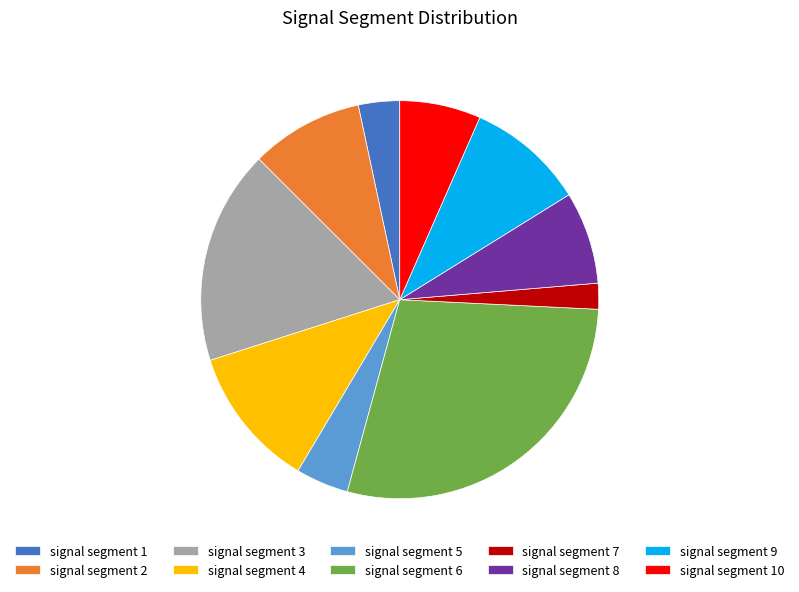

Count the number of slices in the pie.

10